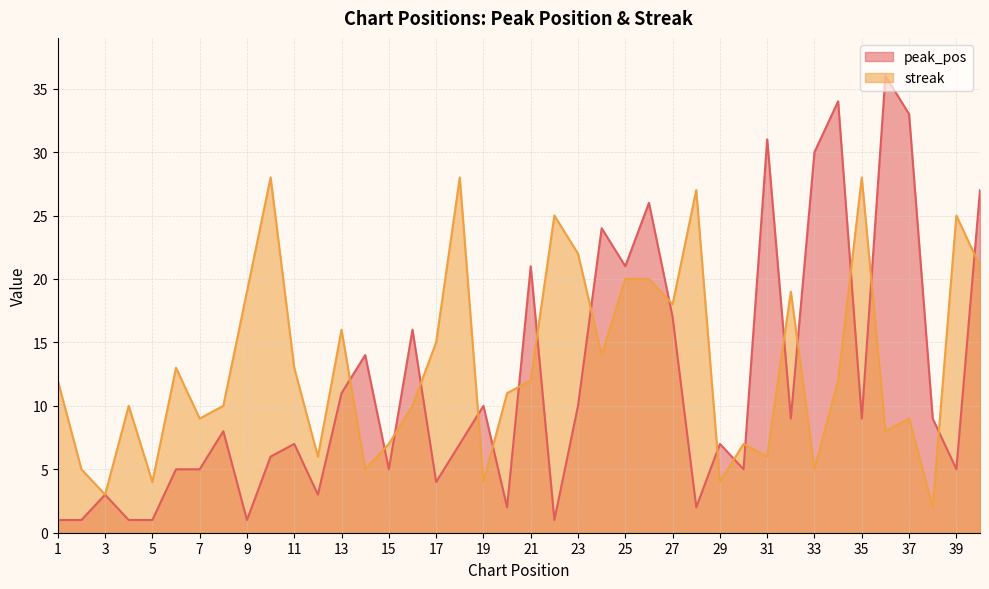

Which series has the widest spread of values?

peak_pos